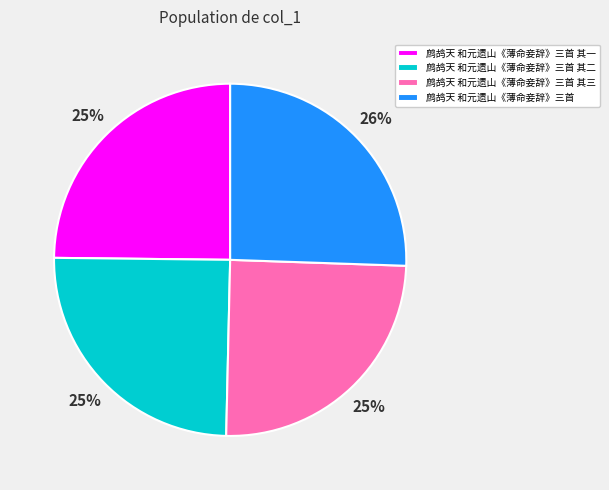

Which slice is the largest?

鹧鸪天 和元遗山《薄命妾辞》三首